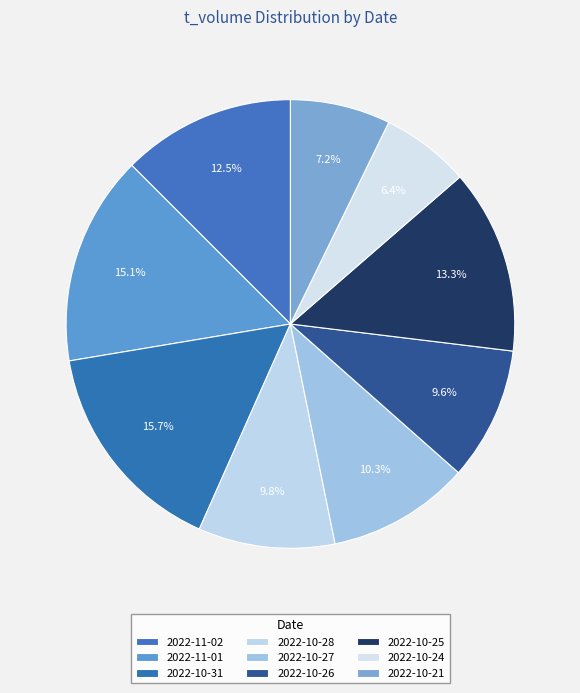

Which category has the smallest portion of the pie?

2022-10-24